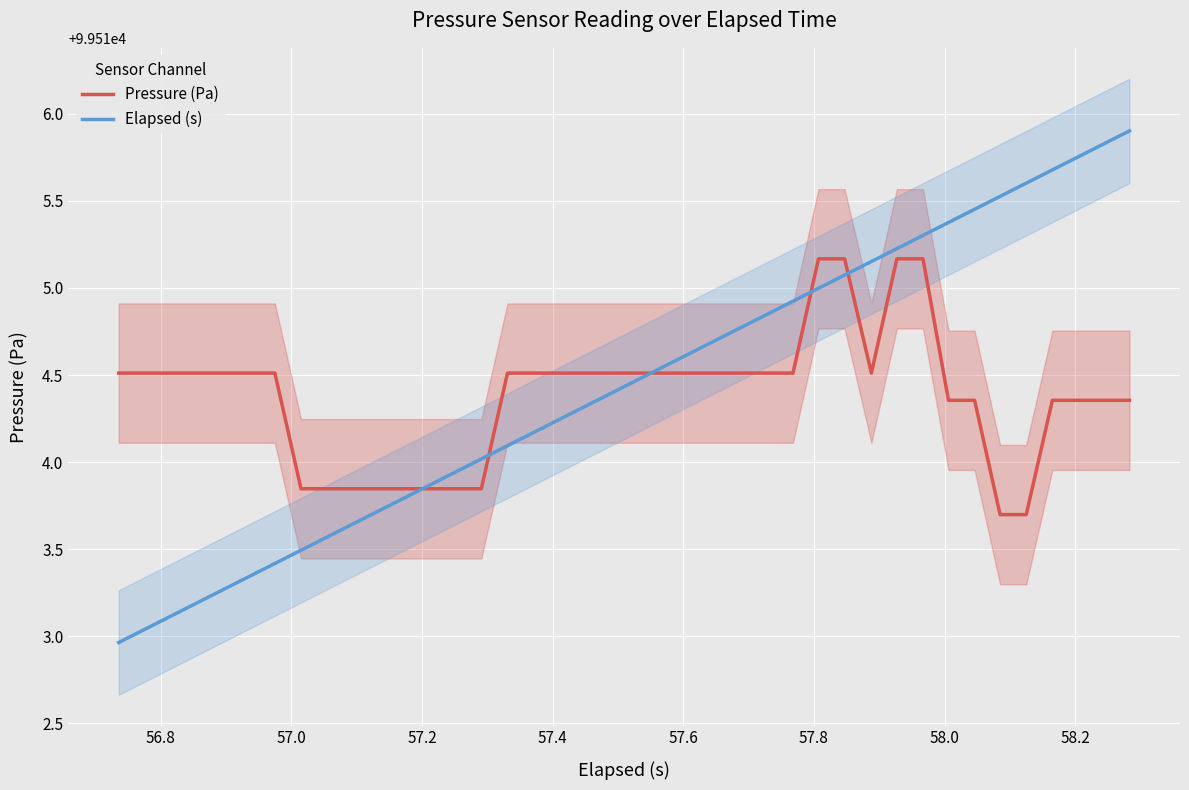

What is the minimum value for Pressure (Pa)?

99513.7